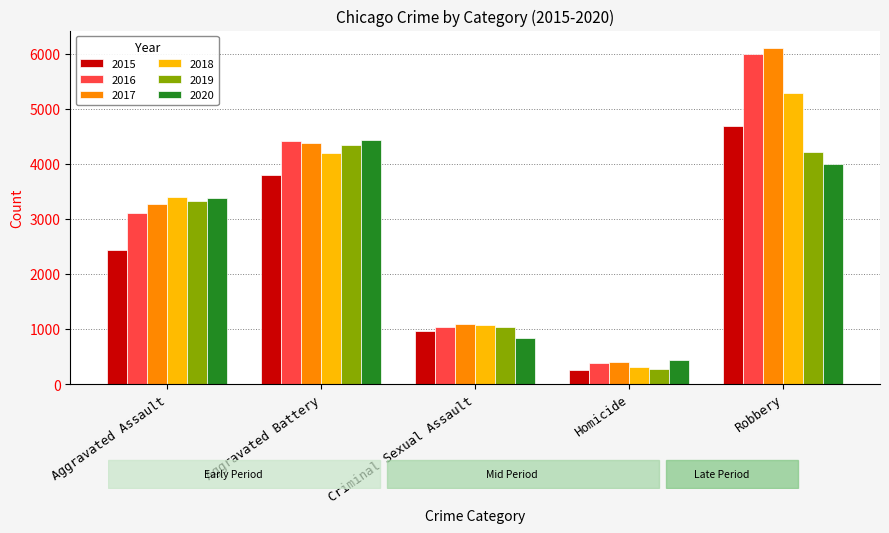

Count the number of categories in the chart.

5